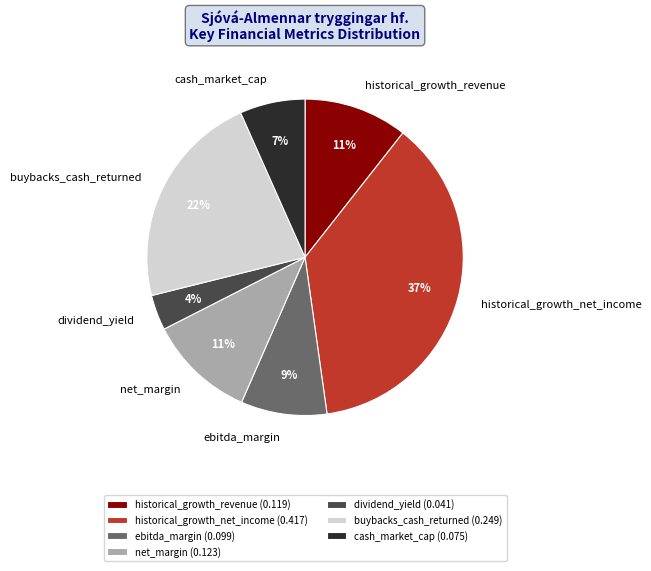

Does cash_market_cap represent more than half of the total?

No